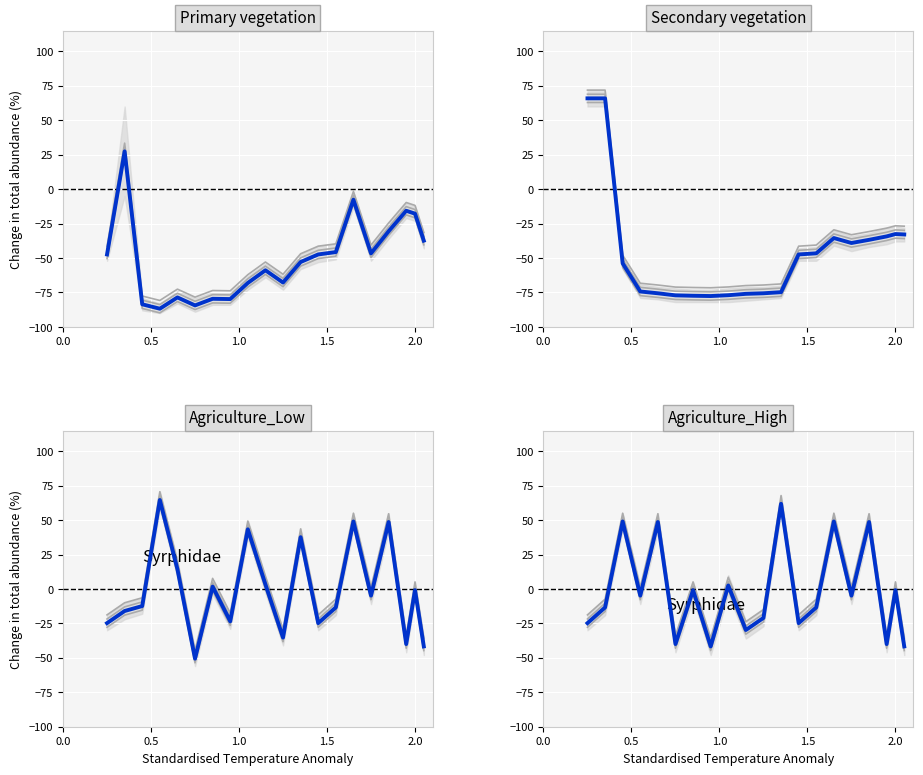

What are all the series names shown in the legend?

Primary vegetation, Secondary vegetation, Agriculture_Low, Agriculture_High